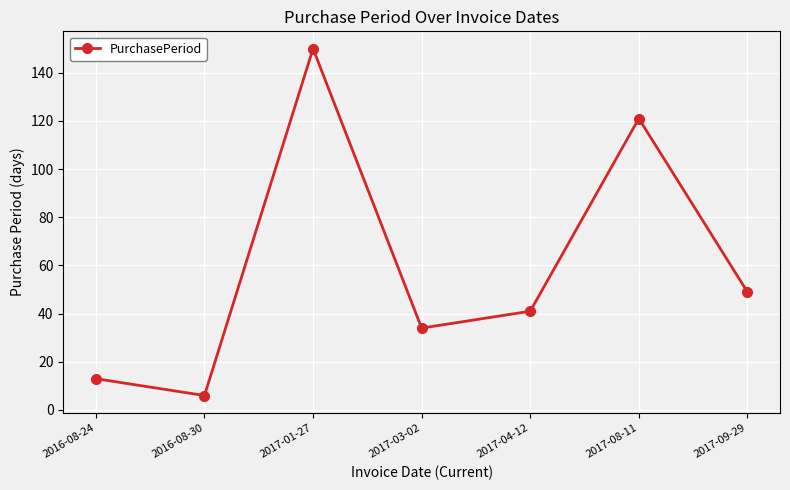

How many series are shown in this chart?

1